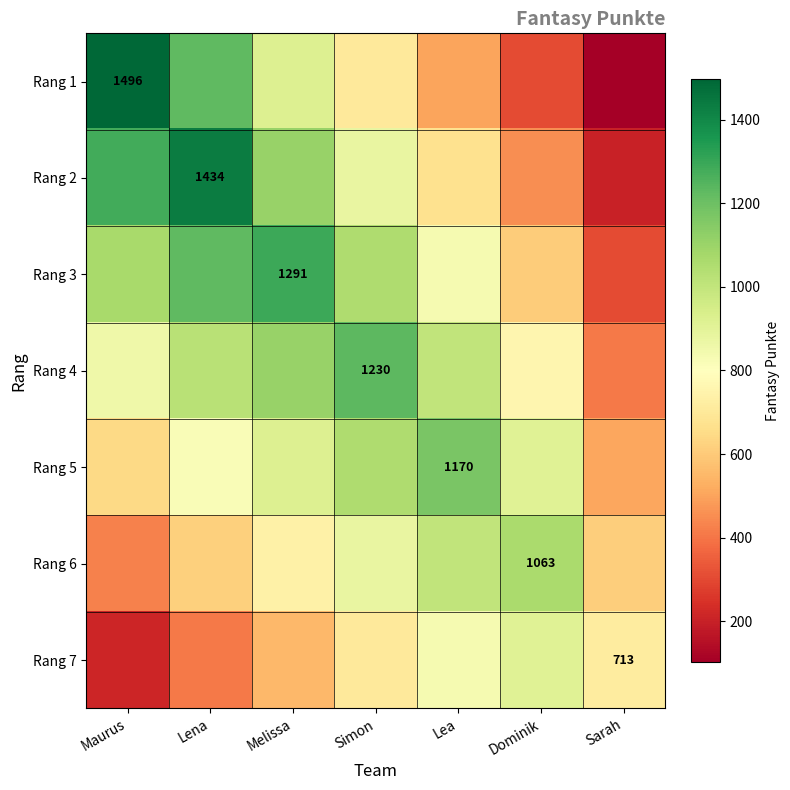

What is the difference between the second highest and minimum values in the Rang 3 series?

923.6